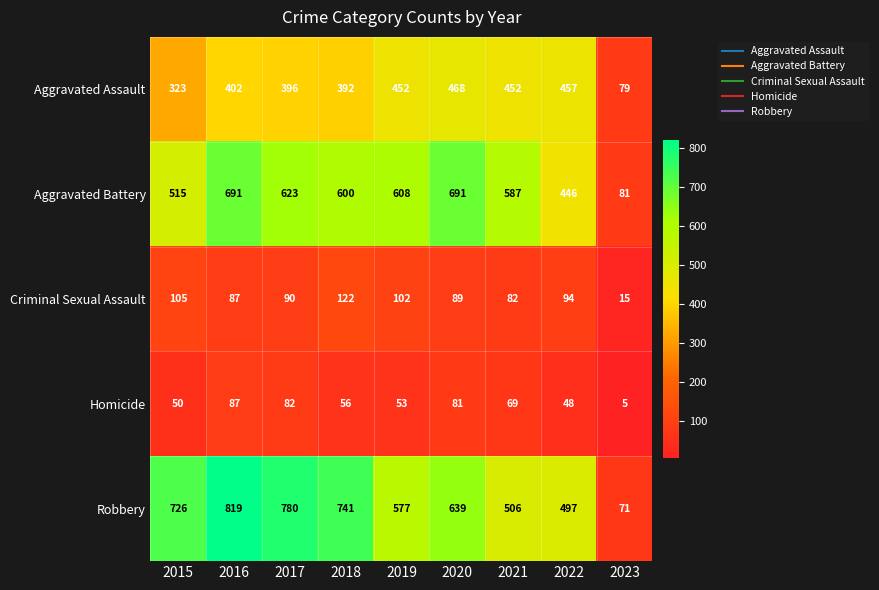

Which series changed the most between 2015 and 2022?

Robbery